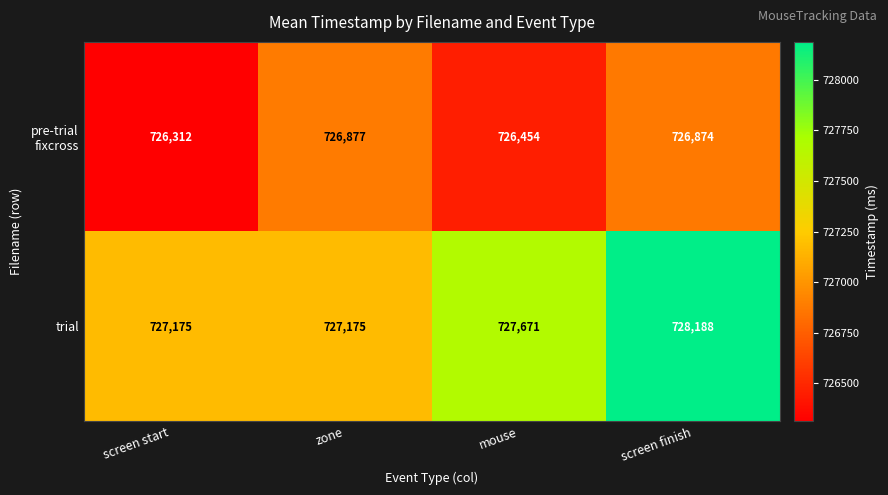

Which series has the largest range (max minus min)?

trial